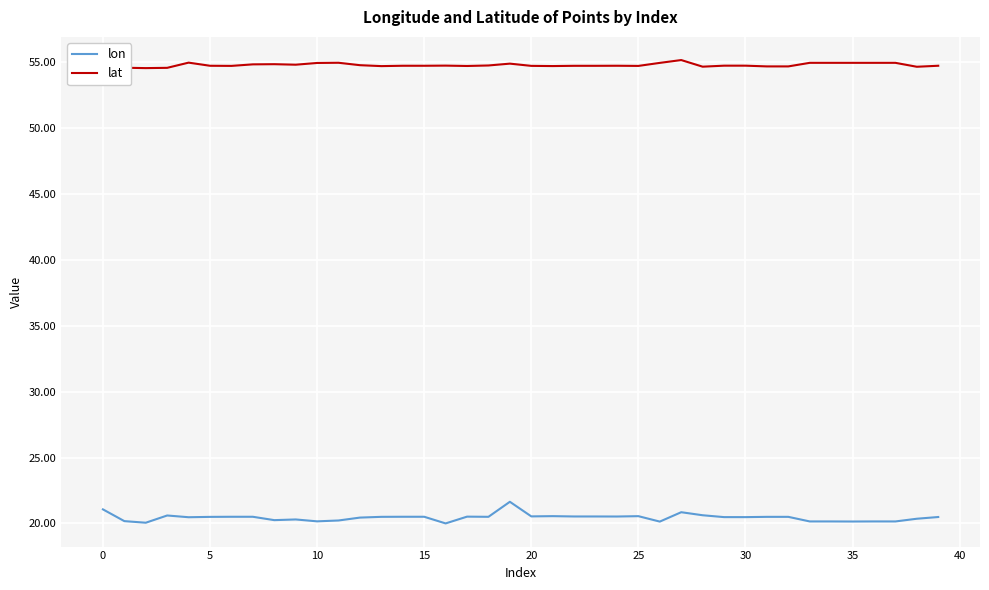

Which series has the largest total across all categories?

lat